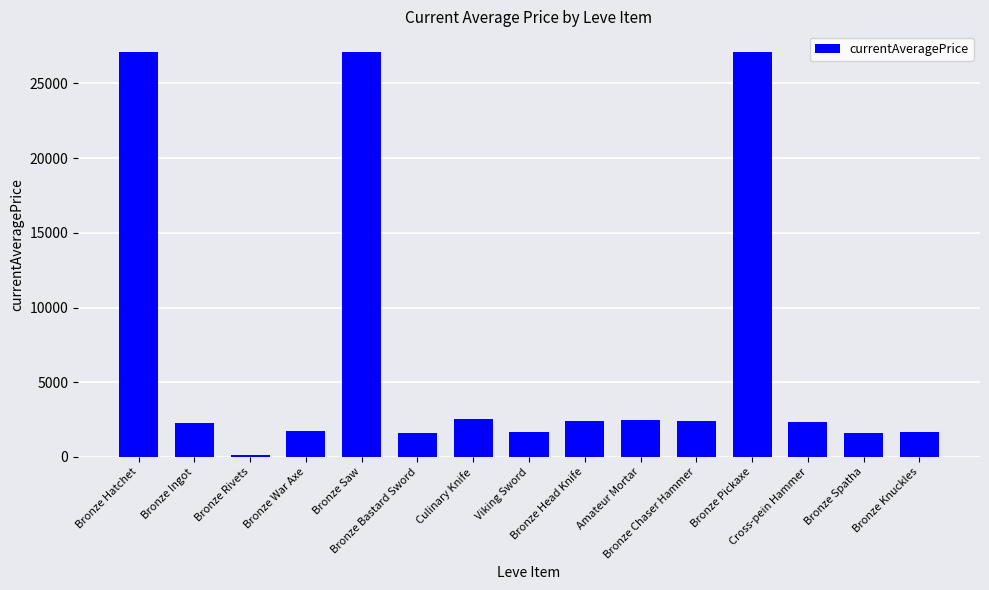

Which label corresponds to the smallest value in the chart?

Bronze Rivets